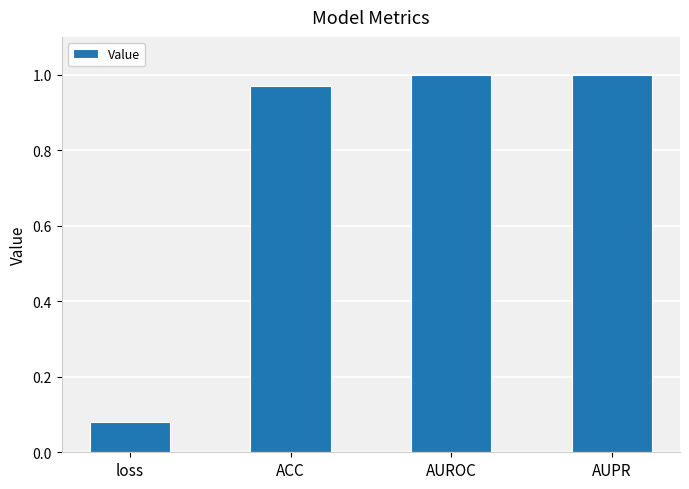

What is the average value?

0.8